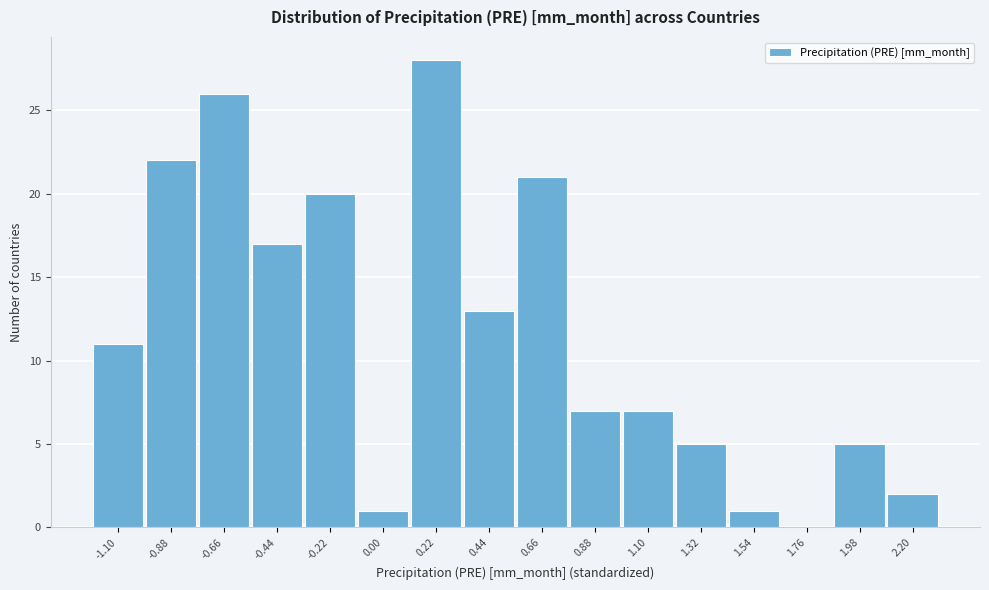

Reading left to right, list all the values displayed in this chart.

-1.10=11	-0.88=22	-0.66=26	-0.44=17	-0.22=20	0.00=1	0.22=28	0.44=13	0.66=21	0.88=7	1.10=7	1.32=5	1.54=1	1.76=0	1.98=5	2.20=2